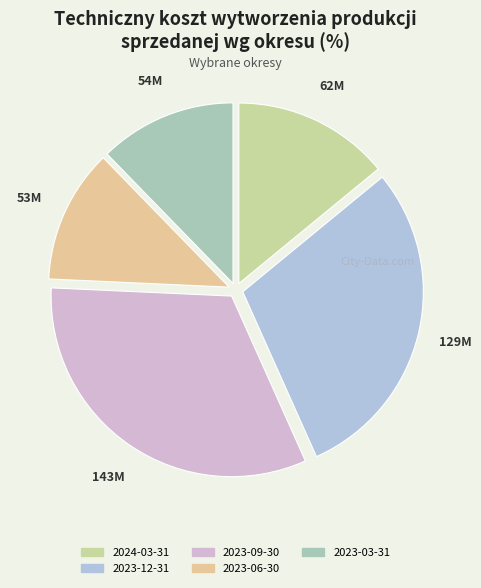

To the nearest percent, what portion does 2024-03-31 represent?

14%